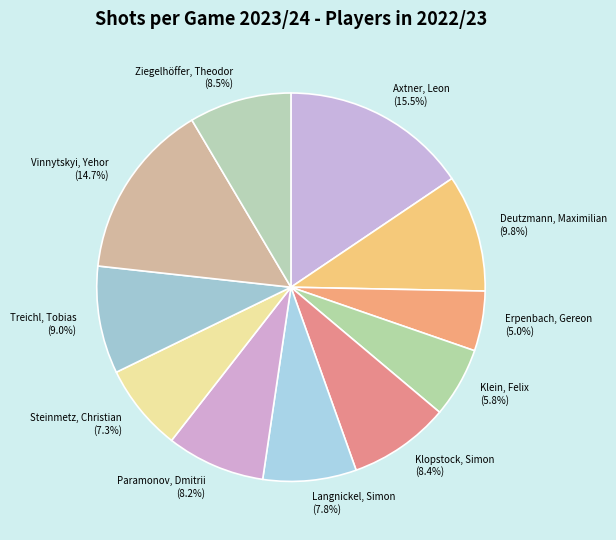

What is the largest slice in the pie chart?

Axtner, Leon